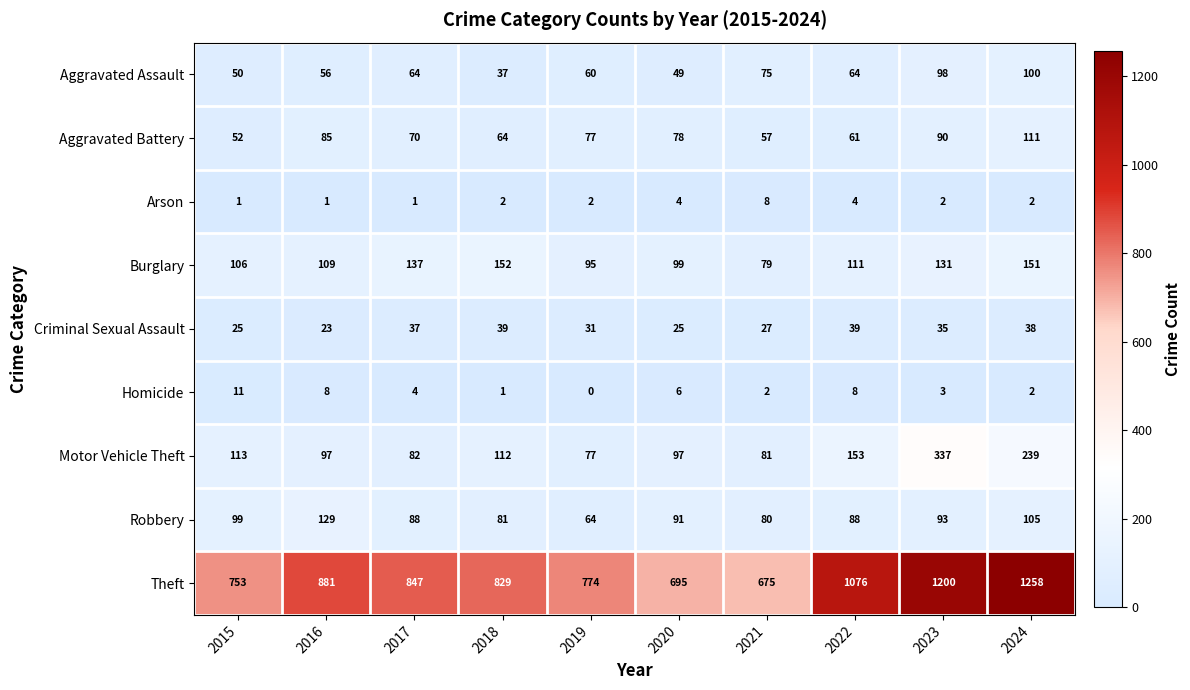

Is it true that Robbery equals 91 at 2020?

True